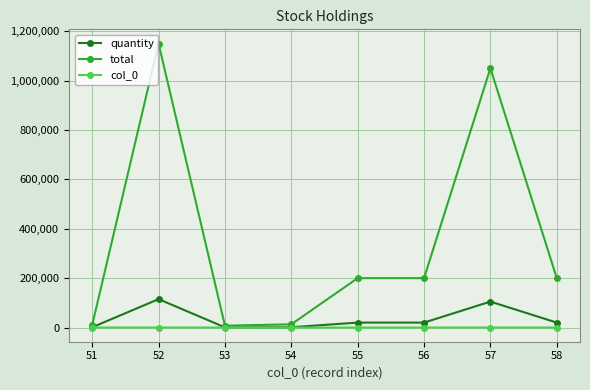

What is the highest value of the total series?

1150000